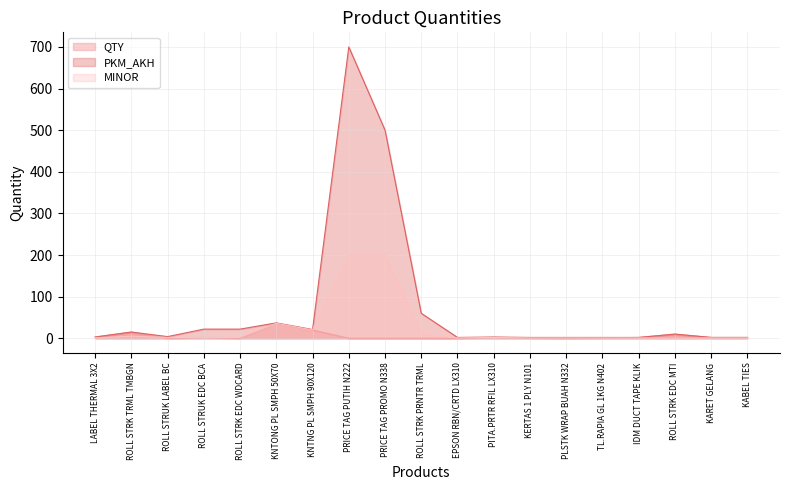

In MINOR, how many points are higher than both neighbors (excluding endpoints)?

3